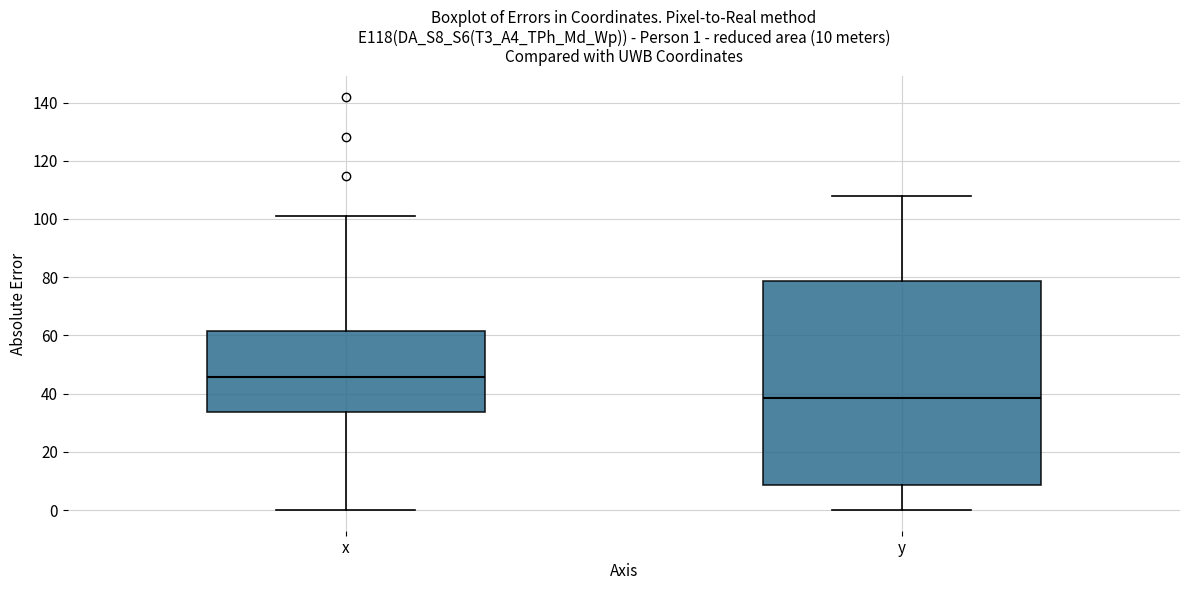

Which box's median line is the highest?

x